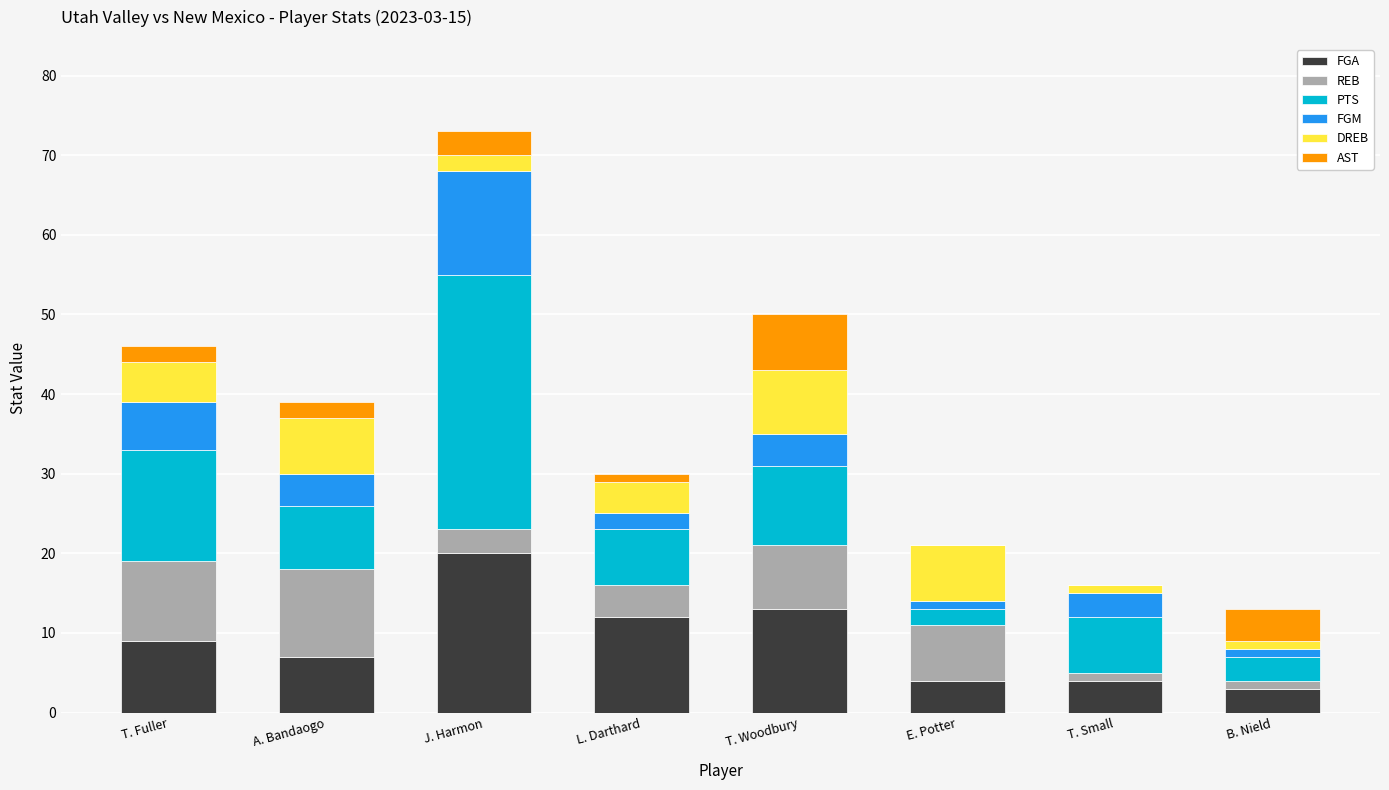

The FGA series shows 13 at T. Woodbury. True or false?

True